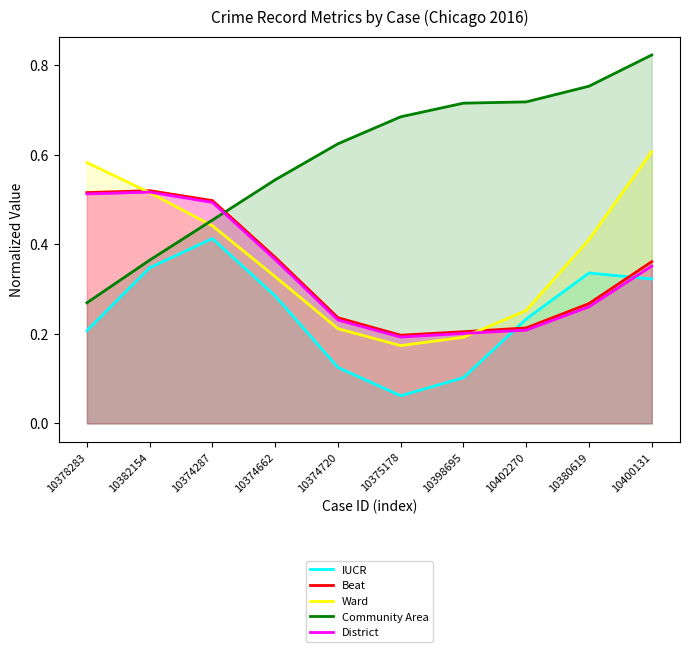

Where is Community Area nearest to the value 0?

10378283